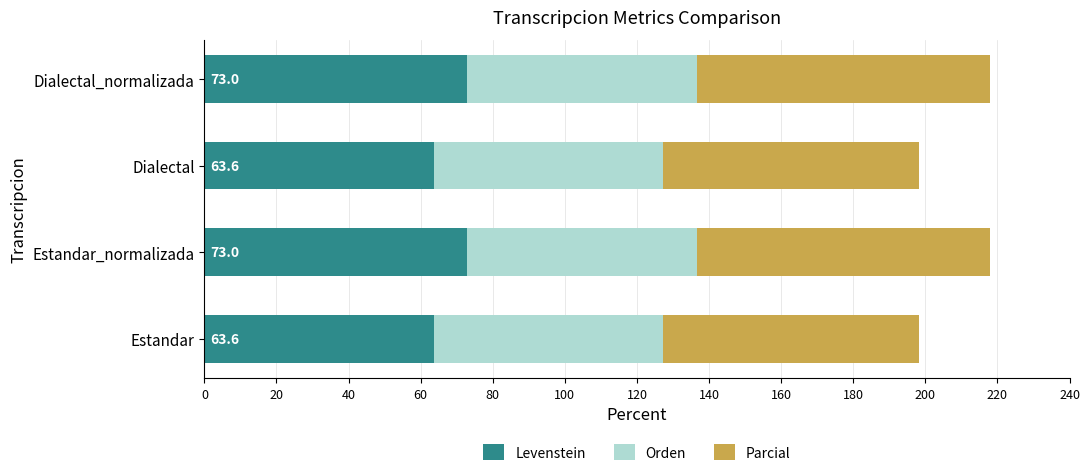

The value of Levenstein at Estandar_normalizada is 73.0. True or false?

True